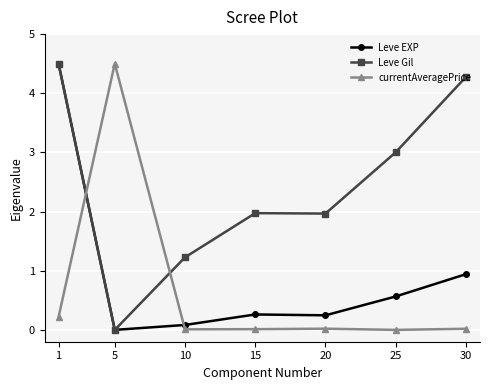

What is the difference between the second highest and minimum values in the currentAveragePrice series?

0.2